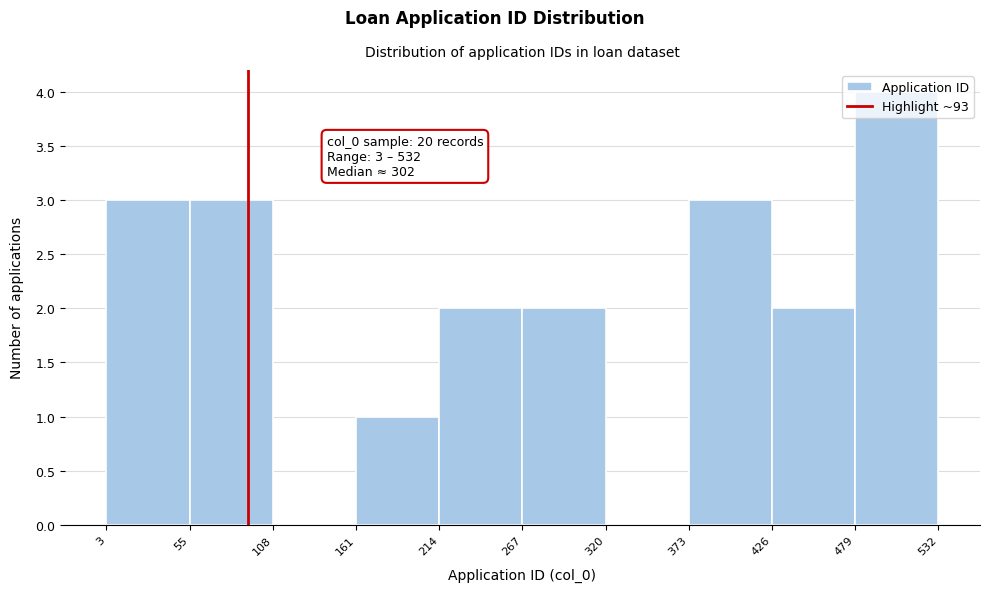

Over which range of the x-axis is the bar tallest?

479 to 532